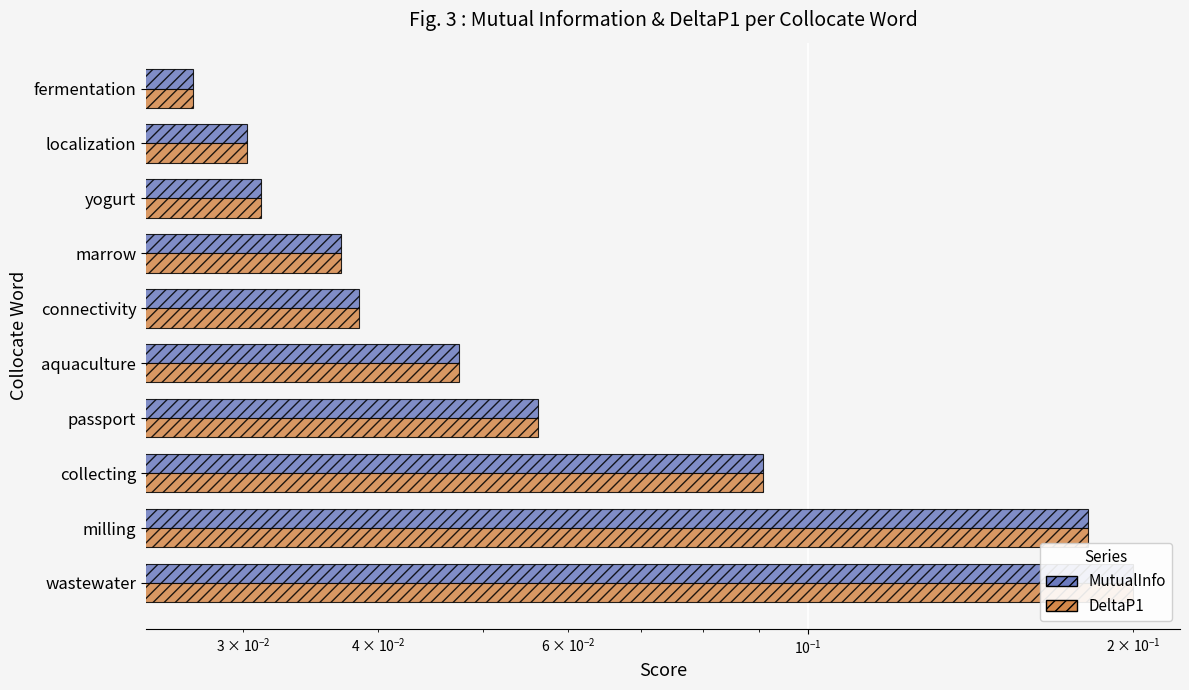

What is the difference between the second highest and minimum values in the MutualInfo series?

0.2